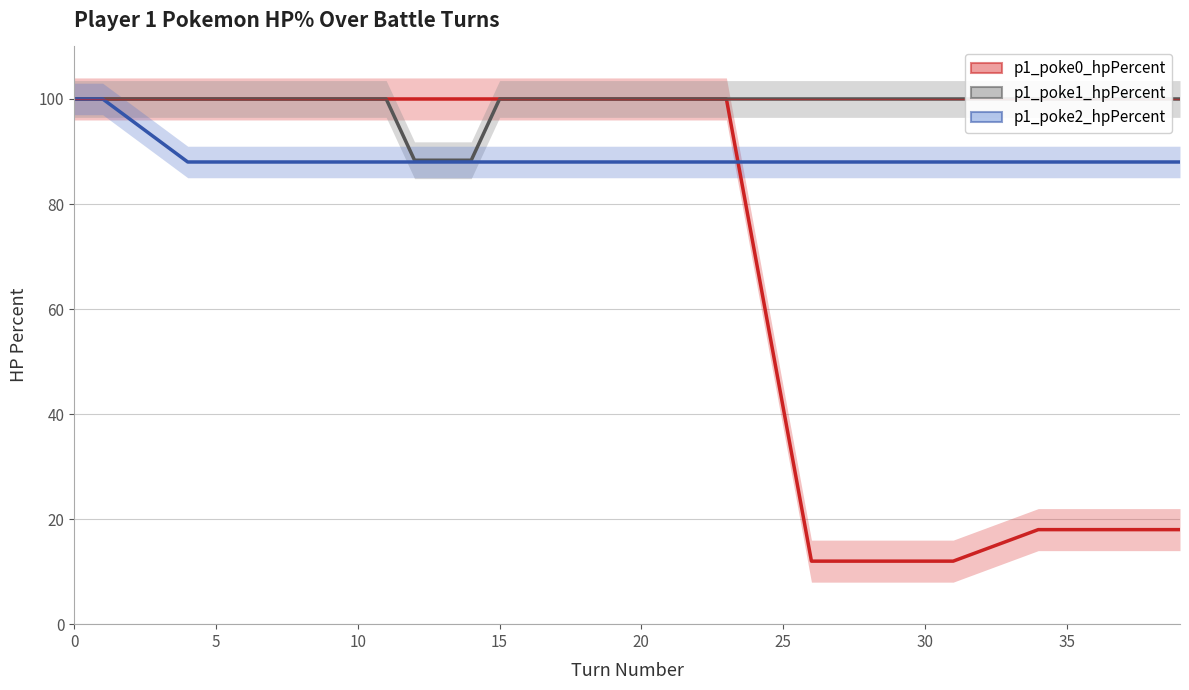

How many lines are shown in the chart?

3